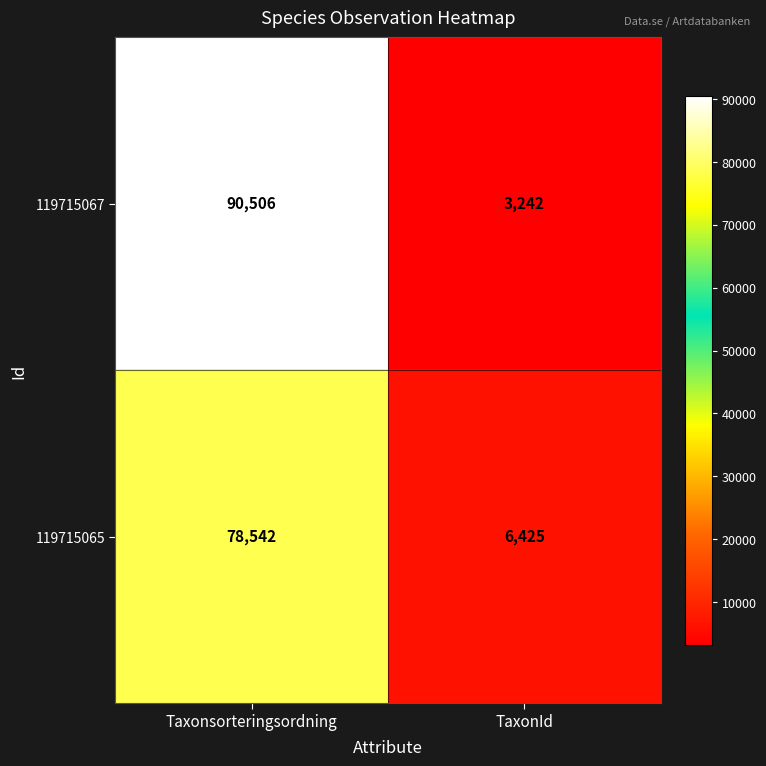

Which series changed the most between Taxonsorteringsordning and TaxonId?

119715067